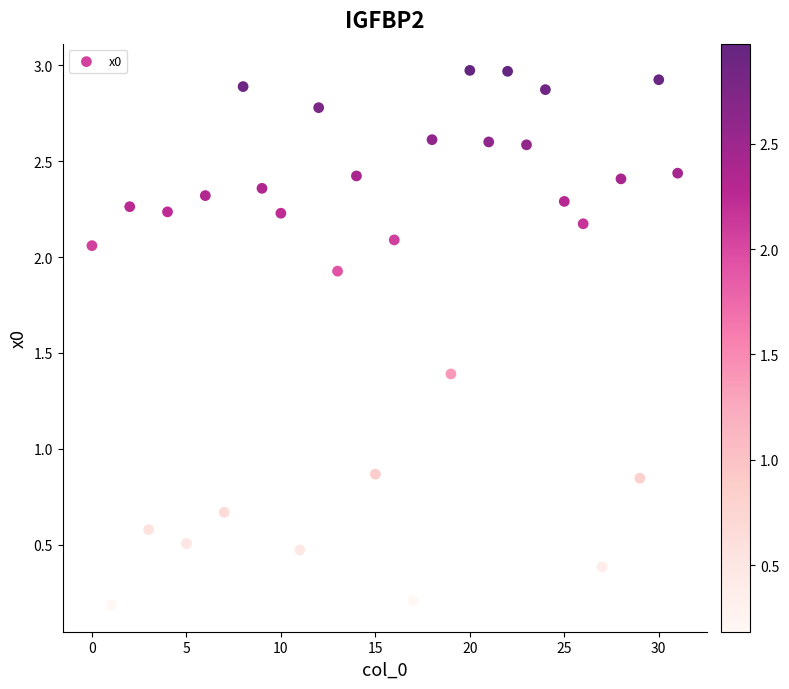

What is the range of Y values (max minus min)?

2.8